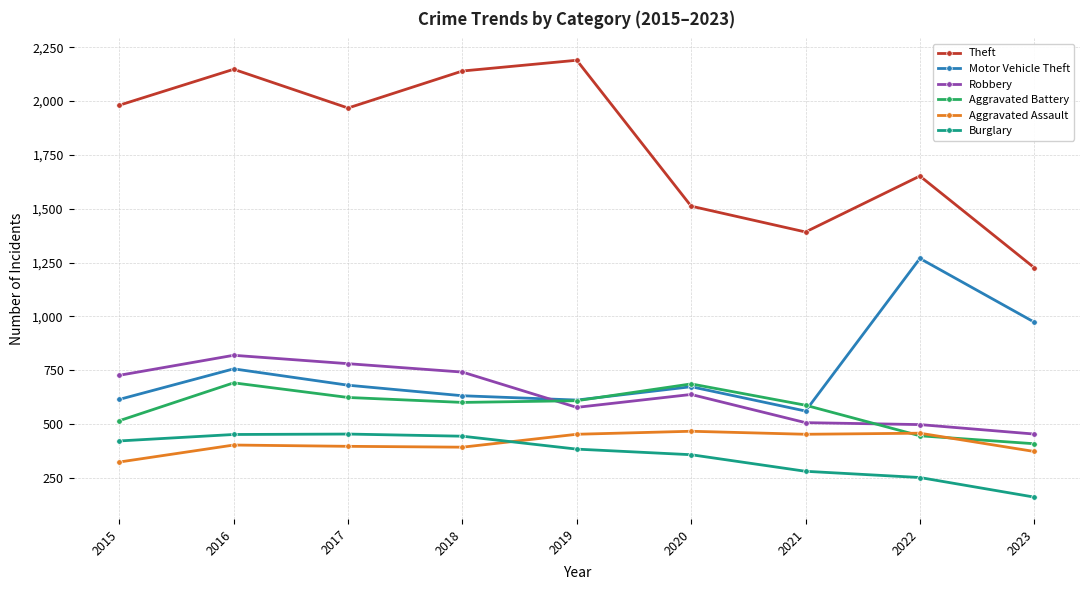

Where is Motor Vehicle Theft nearest to the value 914?

2023